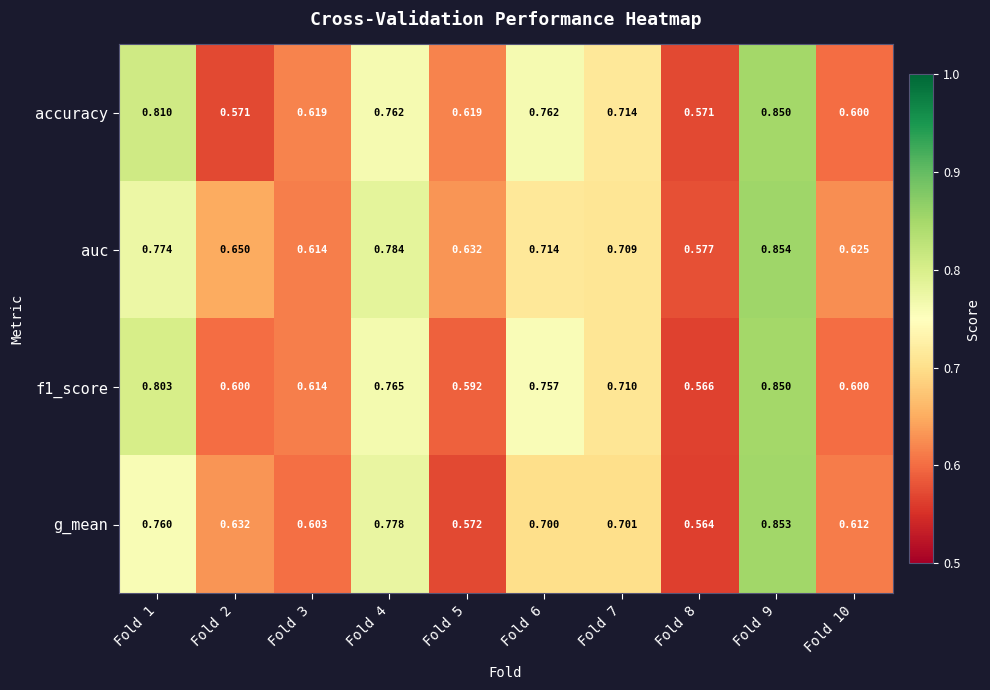

Which series has the widest spread of values?

g_mean